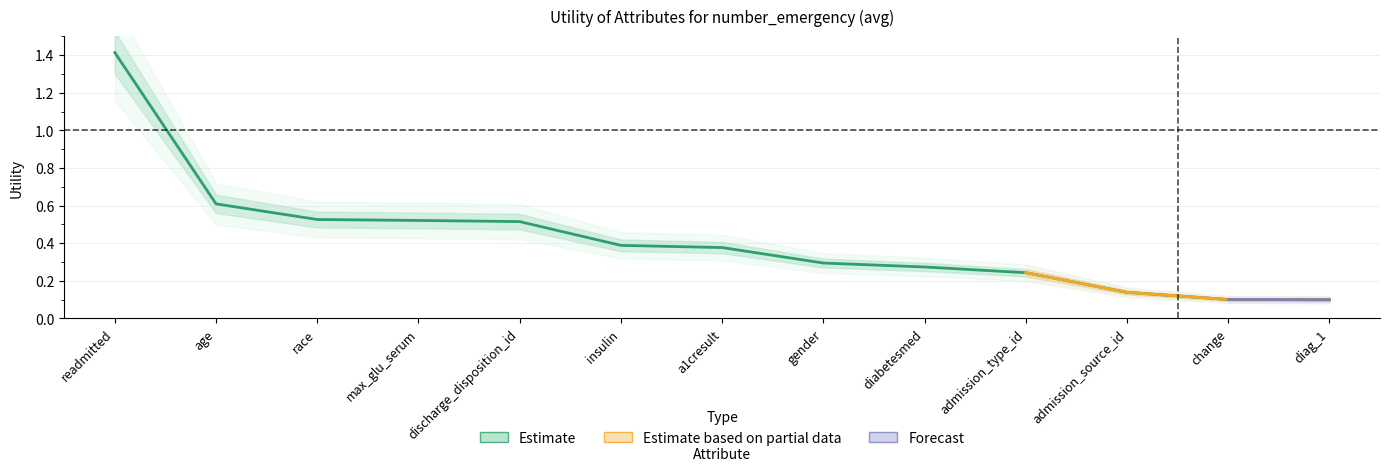

List the labels in order of value, largest first.

readmitted, age, race, max_glu_serum, discharge_disposition_id, insulin, a1cresult, gender, diabetesmed, admission_type_id, admission_source_id, change, diag_1